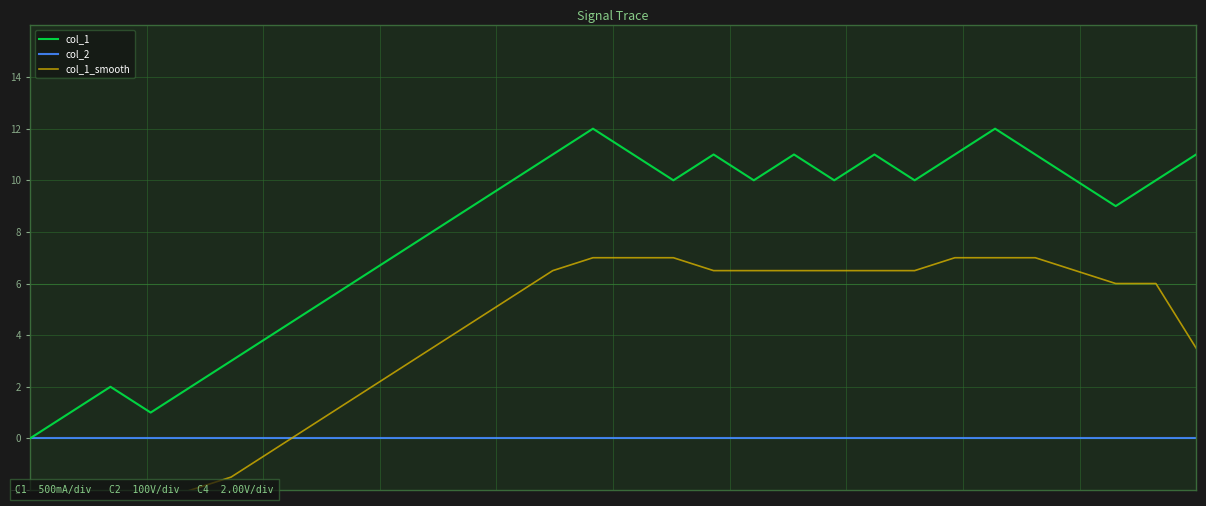

What is the sum of all col_1_smooth values?

111.0